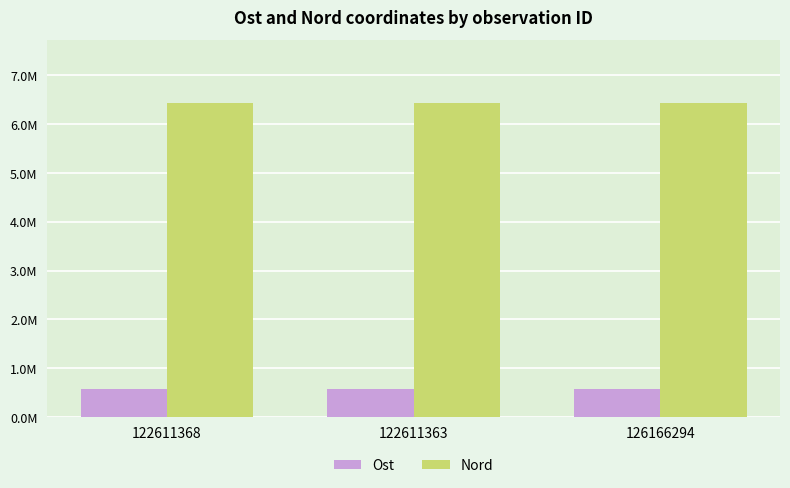

Rank the series at 122611363 from lowest to highest value.

Ost, Nord